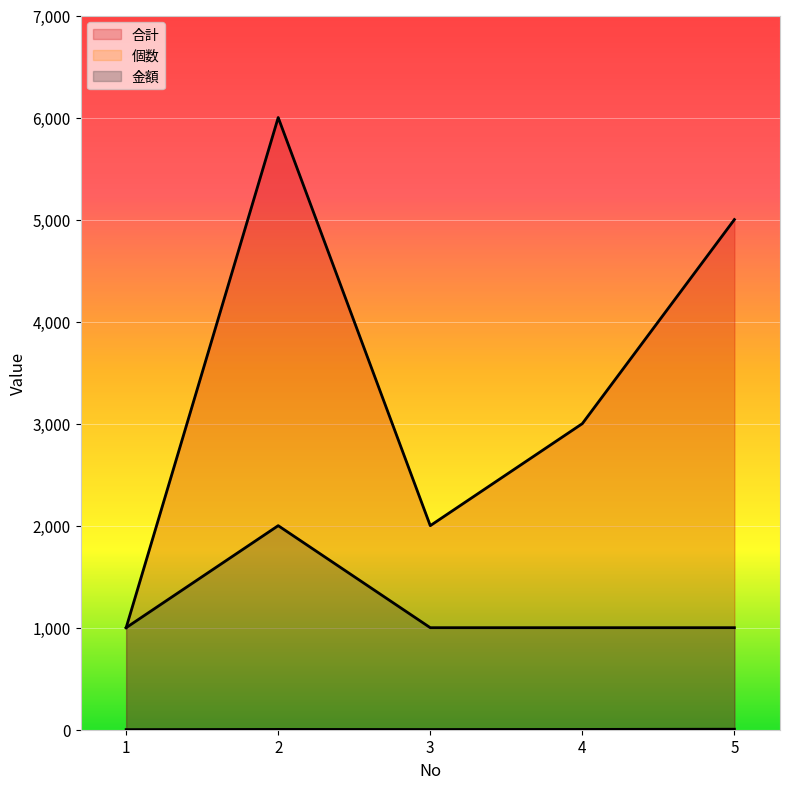

At which category is the sum across all series the highest?

2